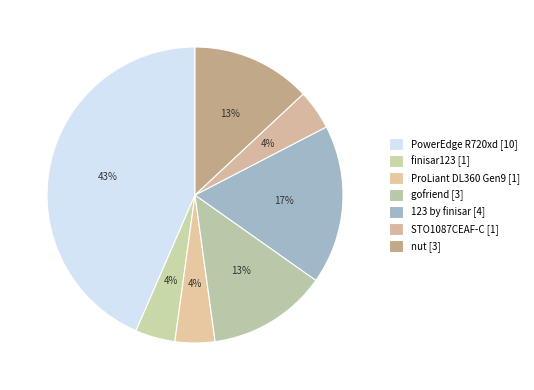

Is the sum of ProLiant DL360 Gen9 and finisar123 greater than half?

No